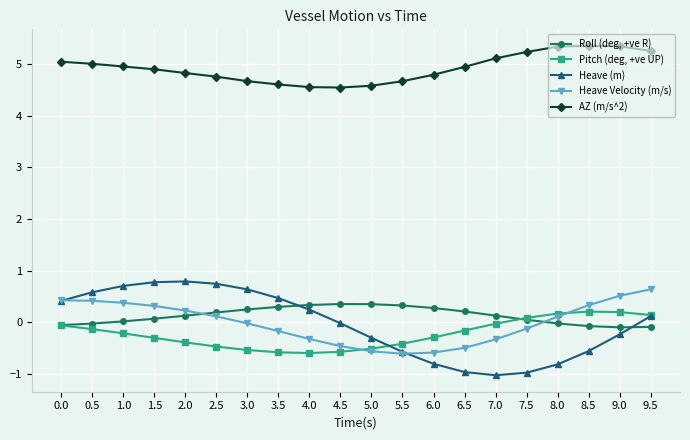

How many intersections are there between Roll (deg, +ve R) and Heave (m)?

2